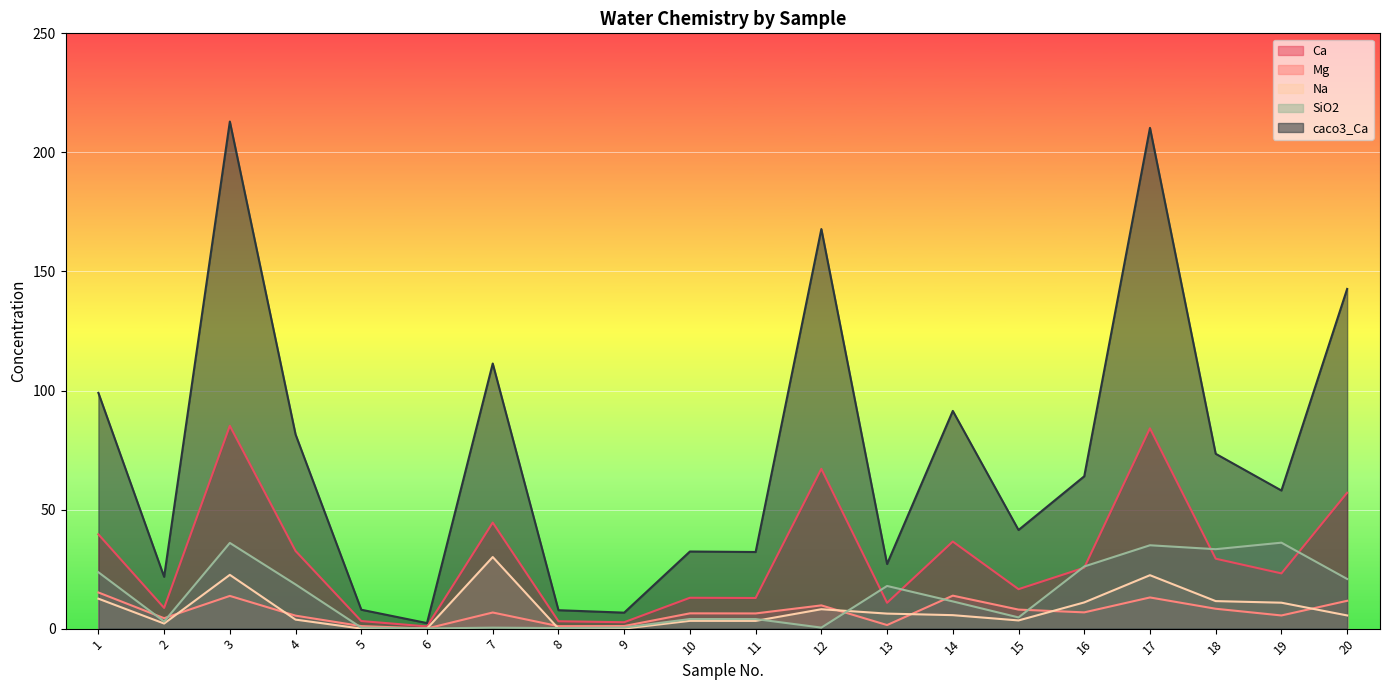

How many values in the Na series exceed 5?

11